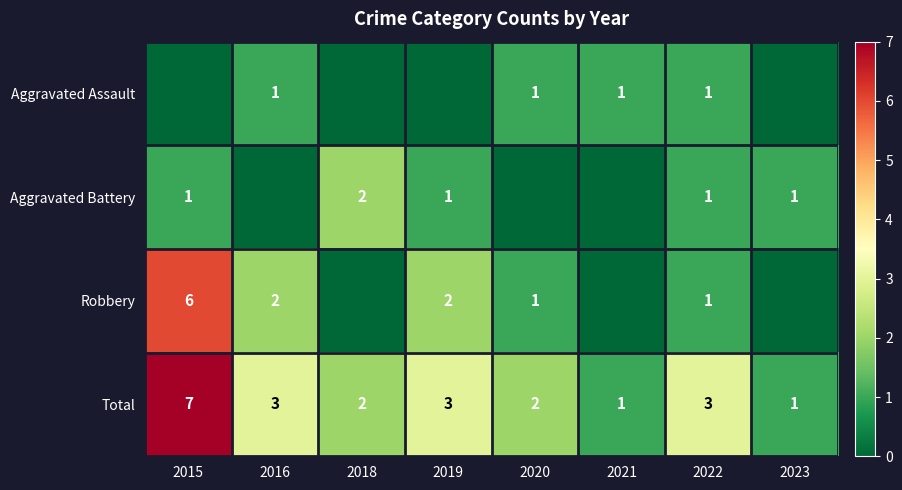

At which category is the sum across all series the highest?

2015